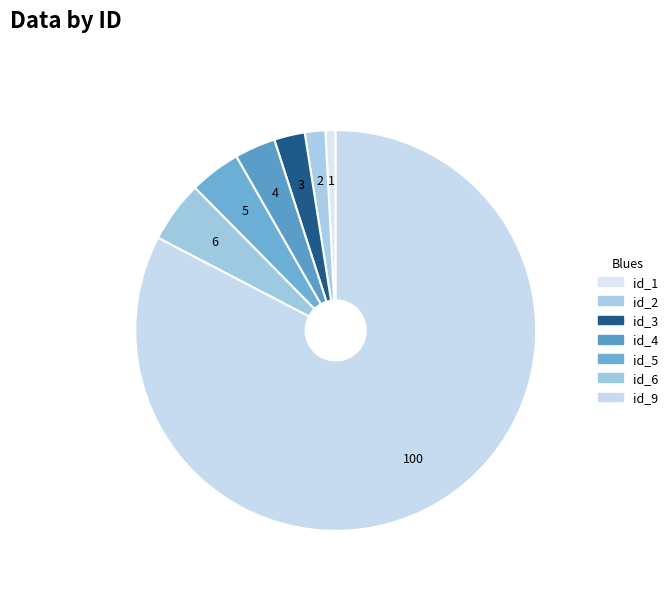

Is id_1 the majority of the pie?

No